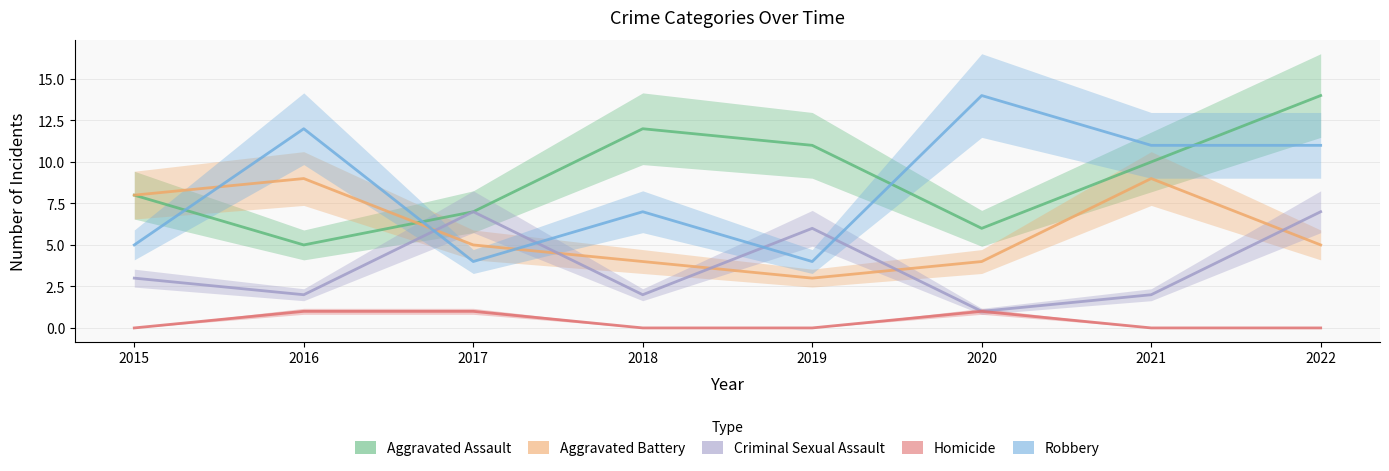

What is the average value of the Robbery series?

8